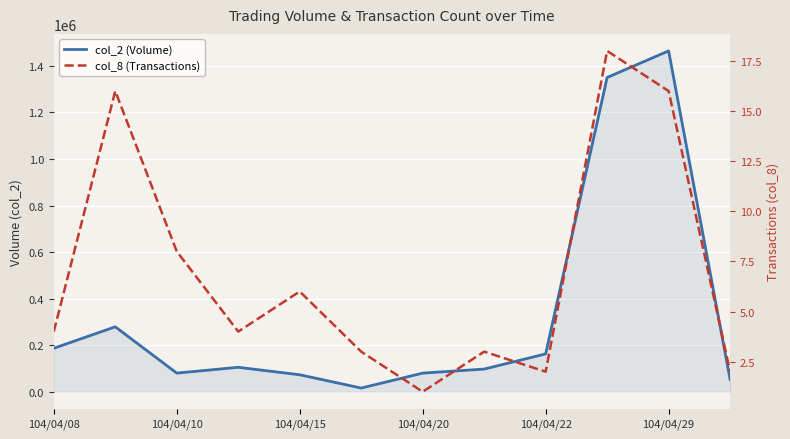

At which category does the chart reach its peak across all series?

104/04/29